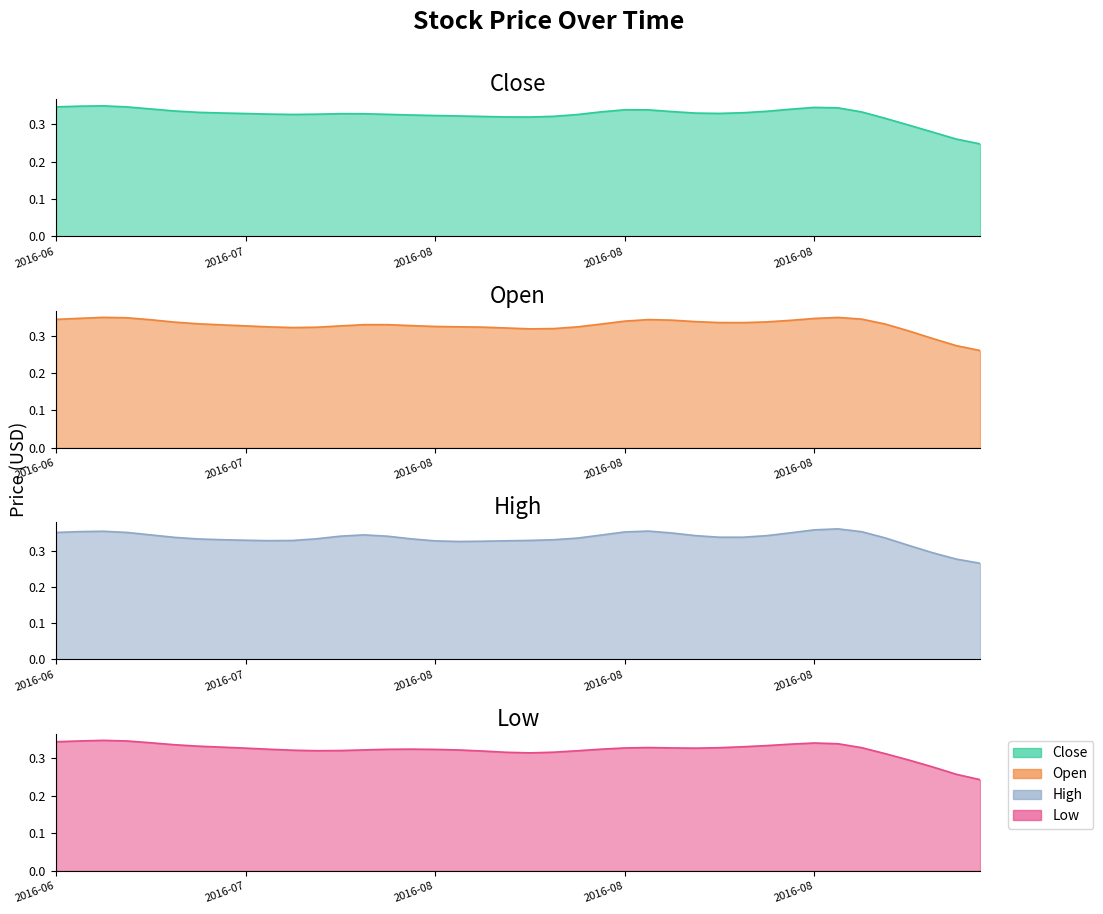

Between 6 and 23, which series saw the biggest shift?

Close